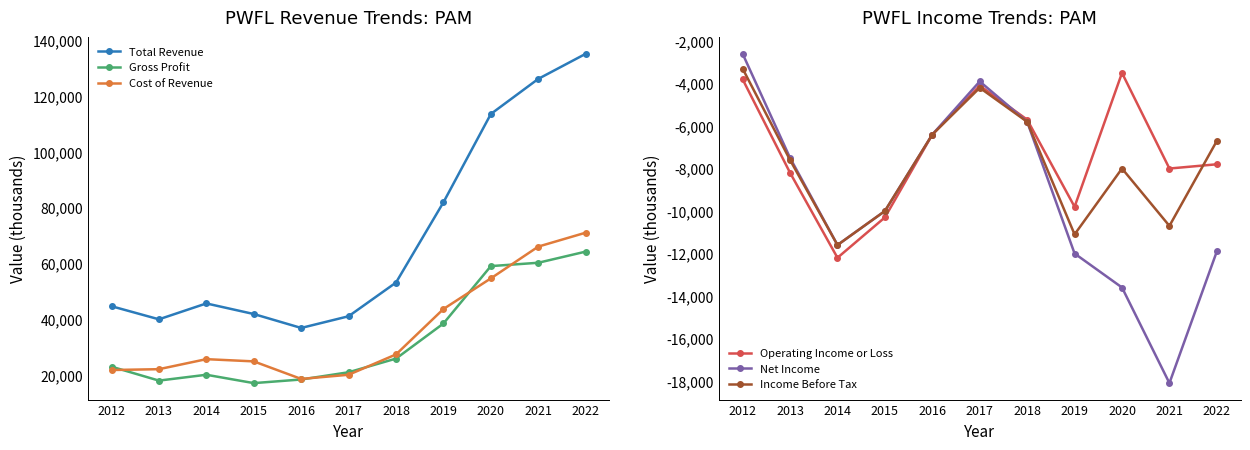

Reading left to right, extract all data points from this chart.

Total Revenue: 44600	39900	45600	41800	36800	41000	53100	81900	113600	126200	135200
Gross Profit: 22900	17900	20000	17000	18300	20900	25800	38400	59000	60200	64200
Cost of Revenue: 21700	22000	25600	24800	18500	20000	27300	43600	54600	66000	71000
Operating Income or Loss: -3800	-8200	-12200	-10300	-6400	-4100	-5700	-9800	-3500	-8000	-7800
Net Income: -2600	-7500	-11600	-10000	-6400	-3900	-5800	-12000	-13600	-18100	-11900
Income Before Tax: -3300	-7600	-11600	-10000	-6400	-4200	-5800	-11100	-8000	-10700	-6700